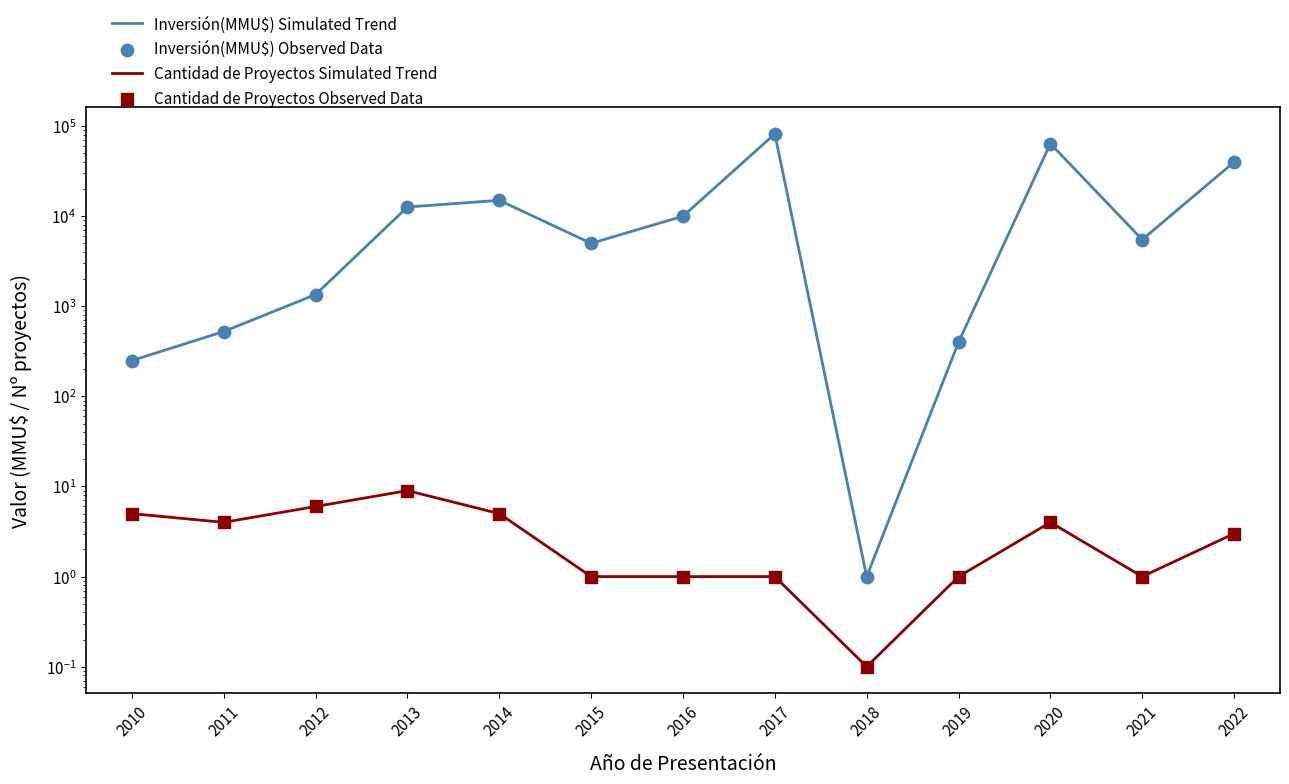

At which category is the sum across all series the highest?

2017